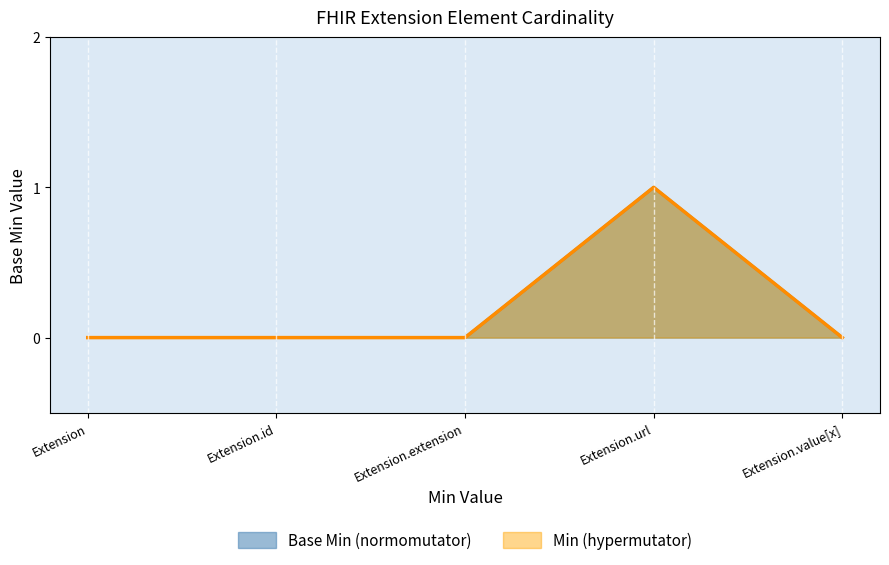

Reading left to right, extract all data points from this chart.

Base Min: 0	0	0	1	0
Min: 0	0	0	1	0